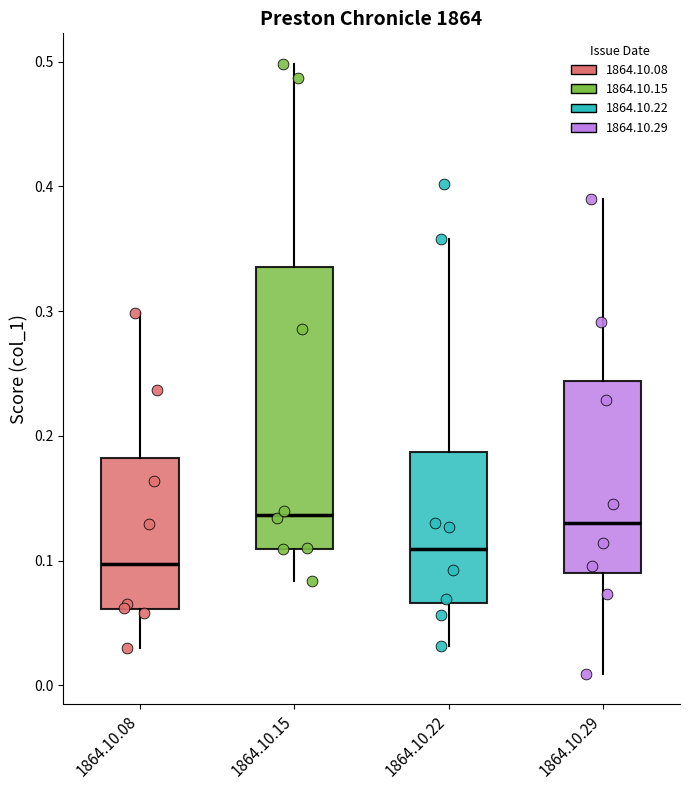

Reading left to right, transcribe this box plot: for each box, give where its median line is, the range the box spans, and where its two whiskers end, as read against the y-axis. The values are not printed on the chart, so give them approximately, as read against the axis.

1864.10.08: median 0.10, box 0.06 to 0.18, whiskers 0.03 to 0.30
1864.10.15: median 0.14, box 0.11 to 0.34, whiskers 0.08 to 0.50
1864.10.22: median 0.11, box 0.07 to 0.19, whiskers 0.03 to 0.36
1864.10.29: median 0.13, box 0.09 to 0.24, whiskers 0.01 to 0.39